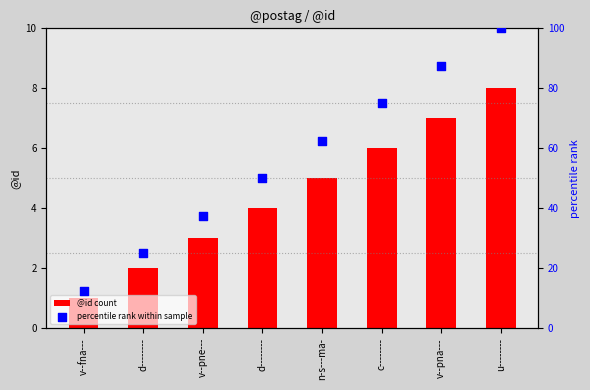

Which series reaches the minimum Y coordinate?

@id count